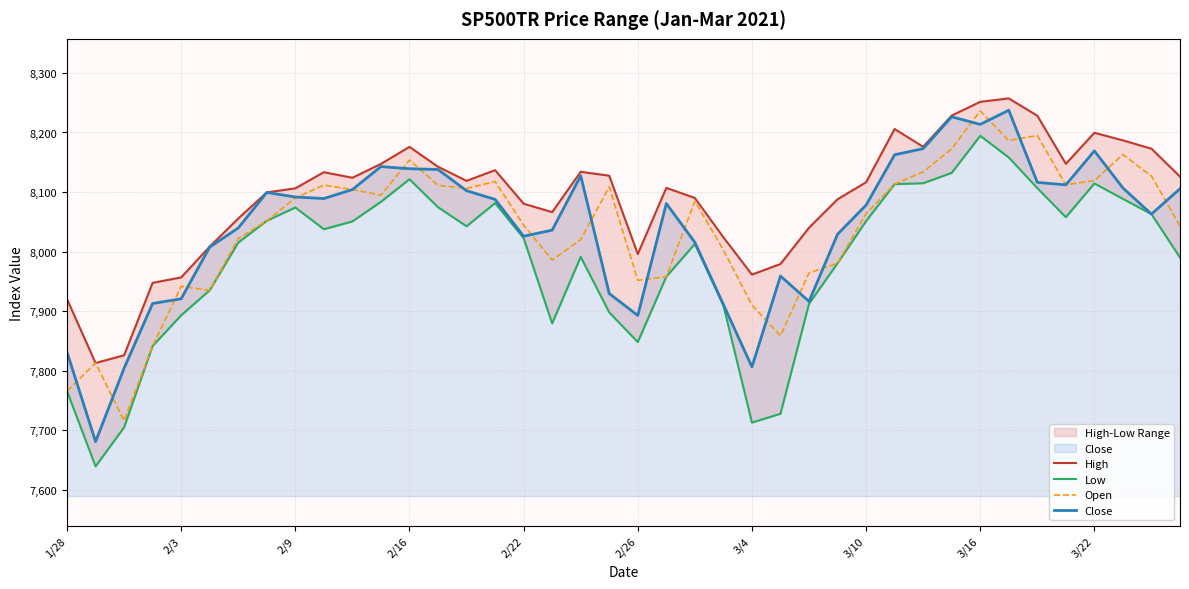

Where is High nearest to the value 8035?

26